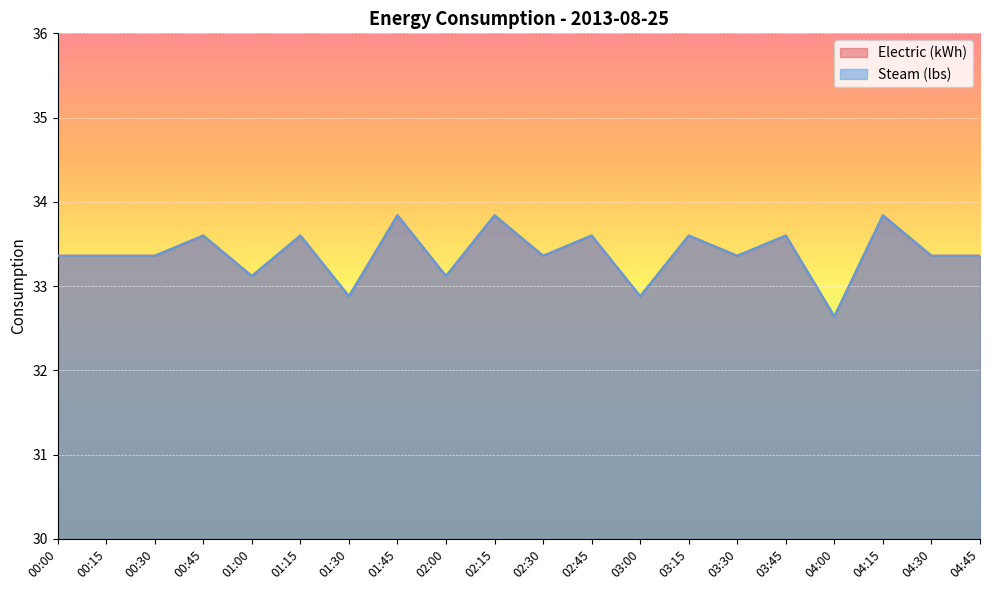

Does the chart display data point markers on the line(s)?

No